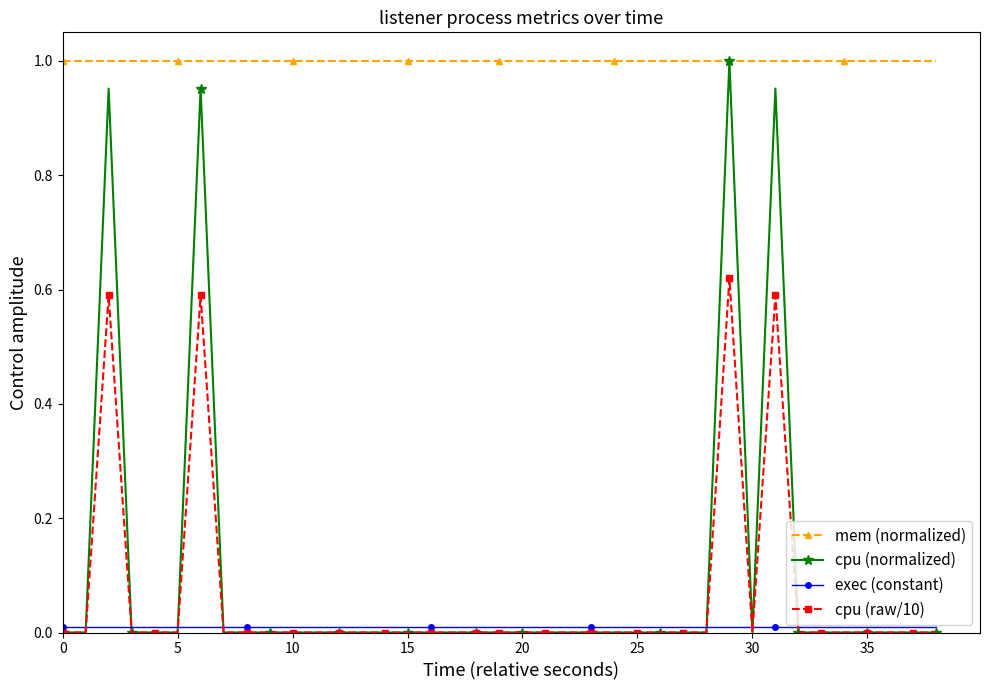

True or false: cpu (raw/10) and exec (constant) cross at least once.

True